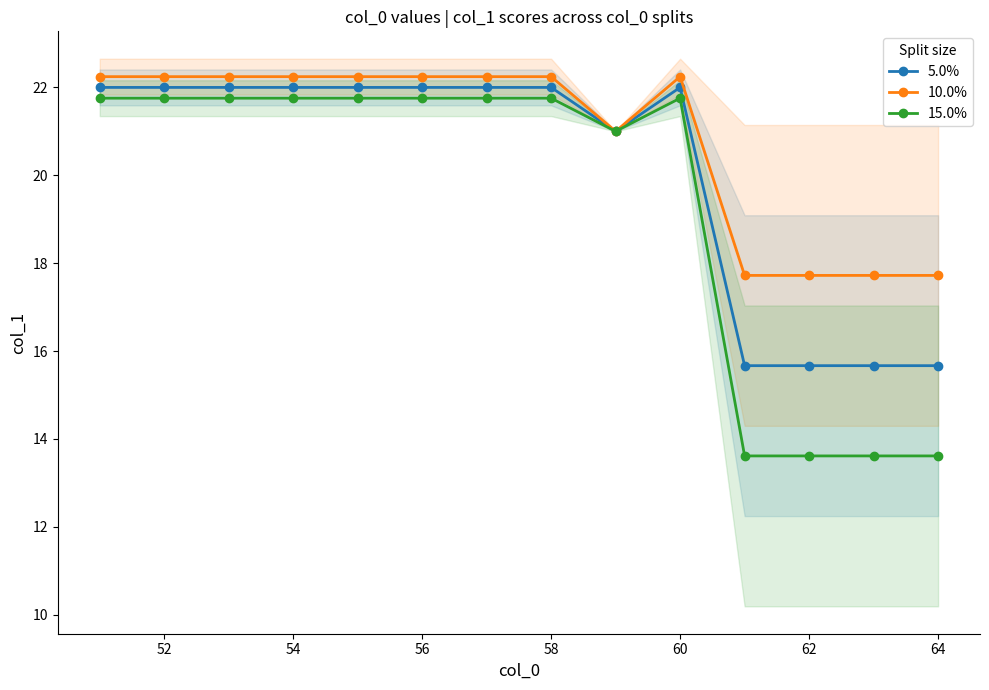

The 10.0% series shows 7.5 at 64. True or false?

False